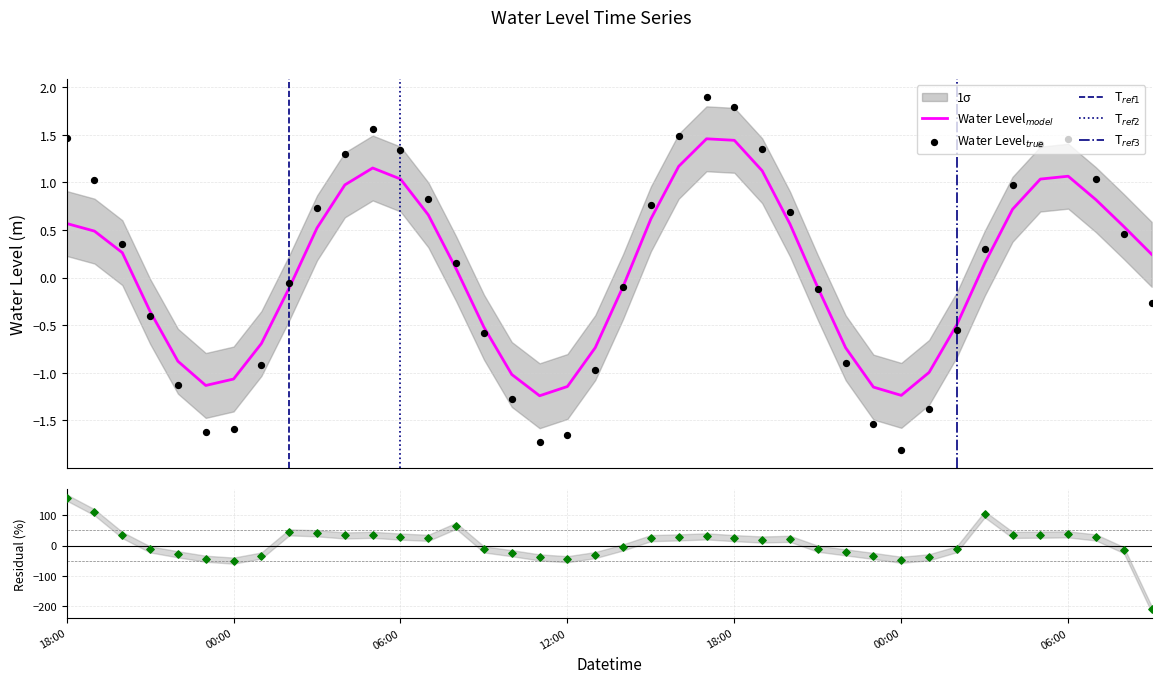

What is the change in value from 18:00 to 06:00?

-0.1